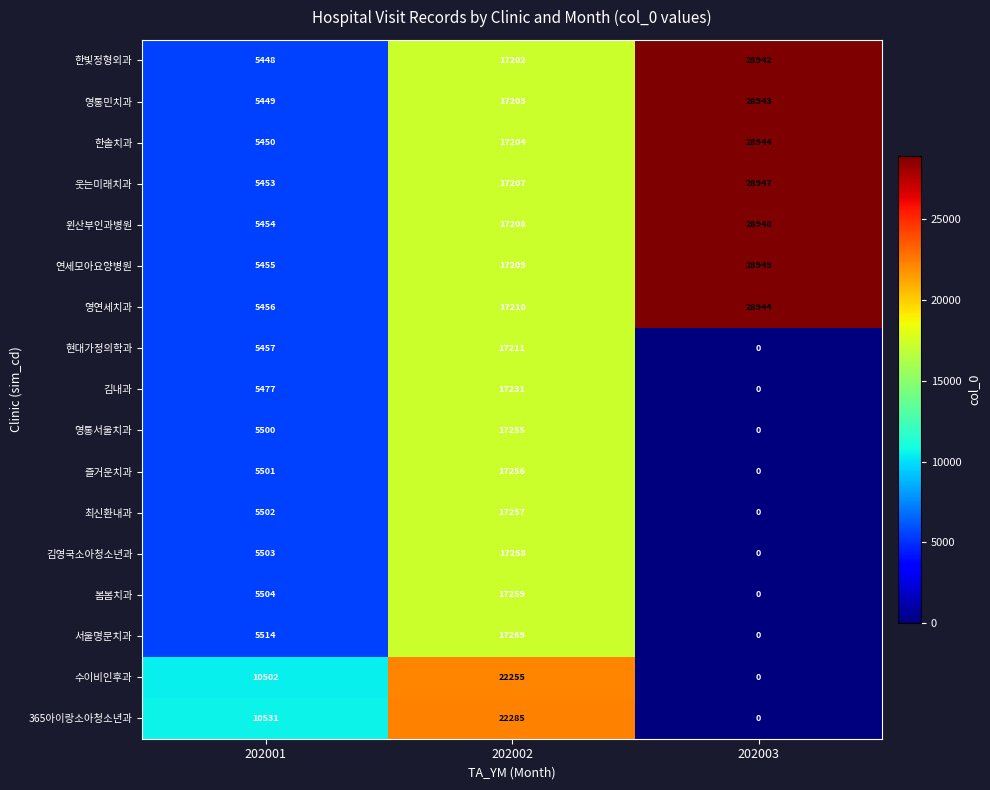

What is the spread (max minus min) of values at 202002?

5083